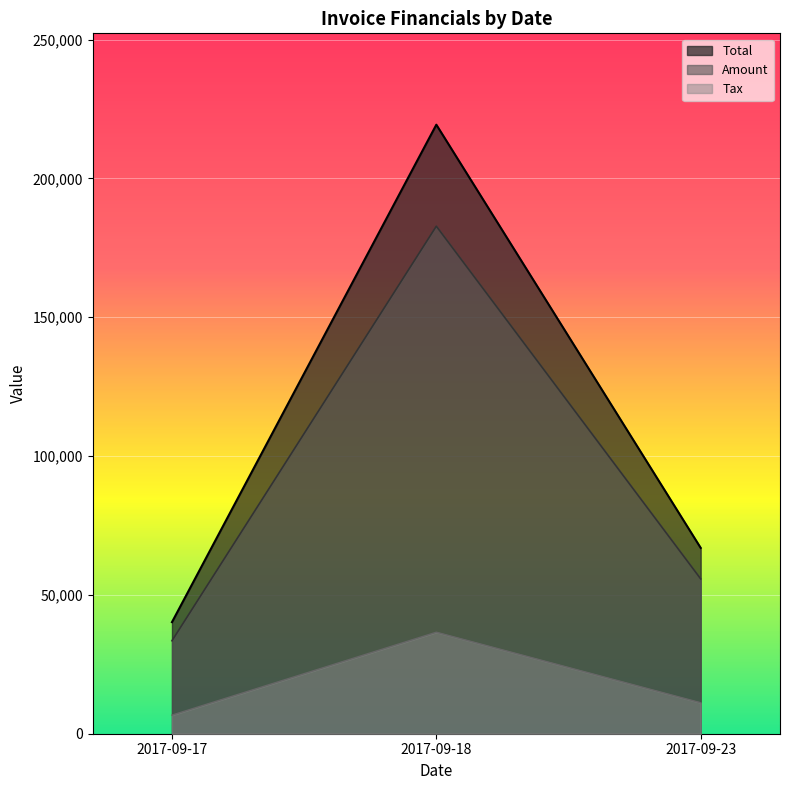

Rank the series at 2017-09-17 from highest to lowest value.

Total, Amount, Tax